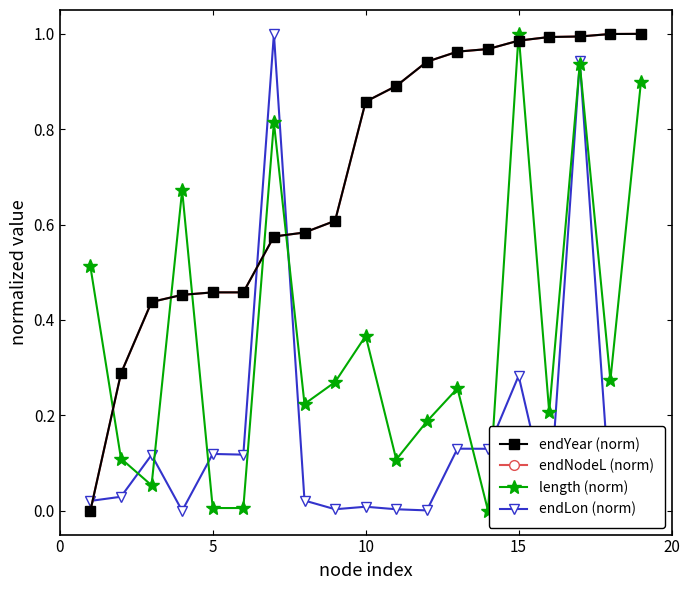

In endLon (norm), how many points are higher than both neighbors (excluding endpoints)?

7